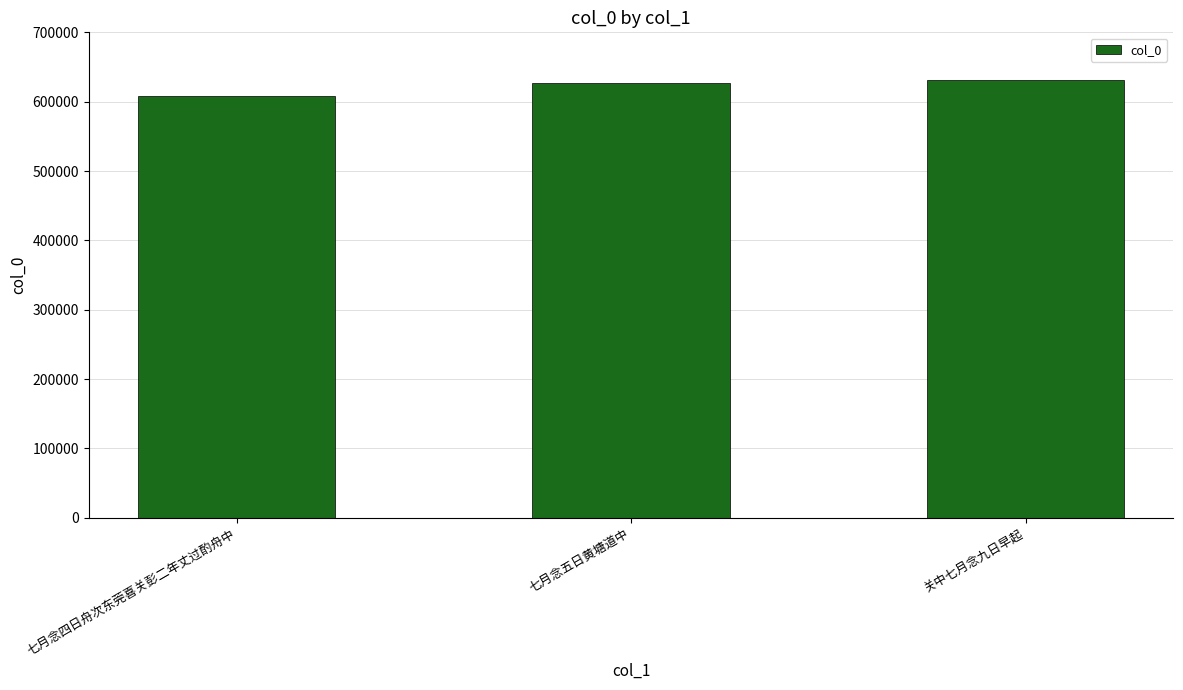

Which label corresponds to the smallest value in the chart?

七月念四日舟次东莞喜关彭二年丈过酌舟中